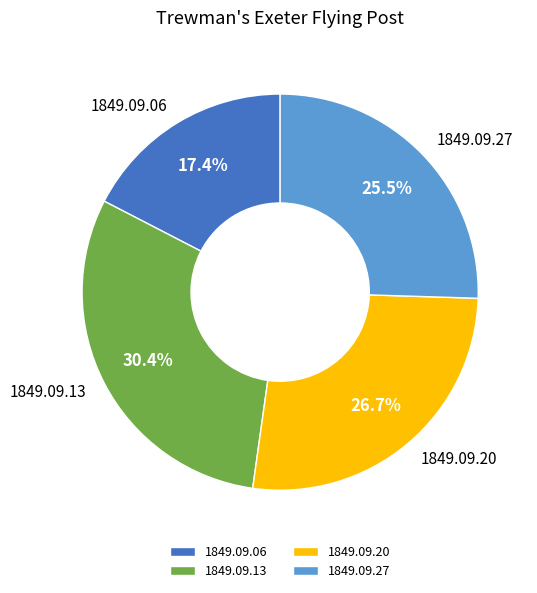

To the nearest percent, what is the difference between the 1849.09.20 and 1849.09.13 slice percentages?

4%